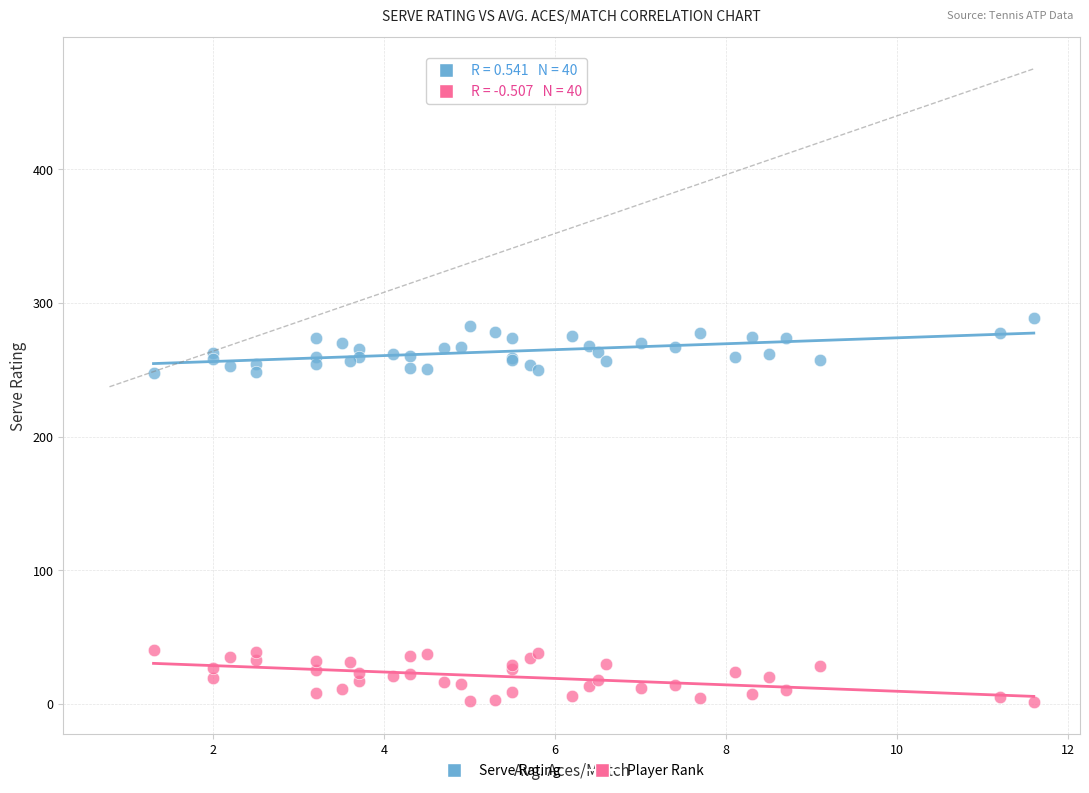

Which series contains the highest Y value?

Serve Rating